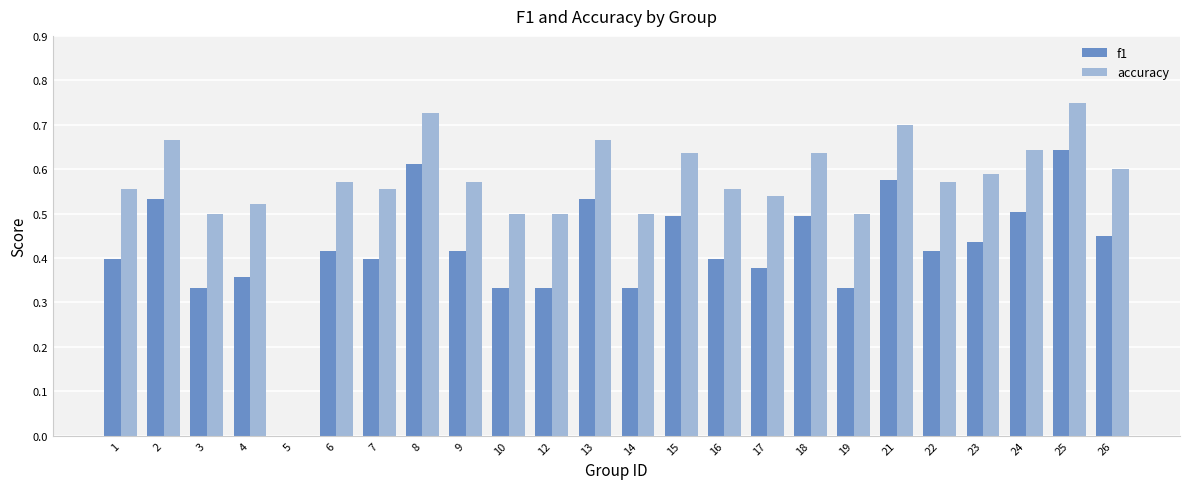

Is the value of f1 at 26 greater than the value of accuracy at 22?

No